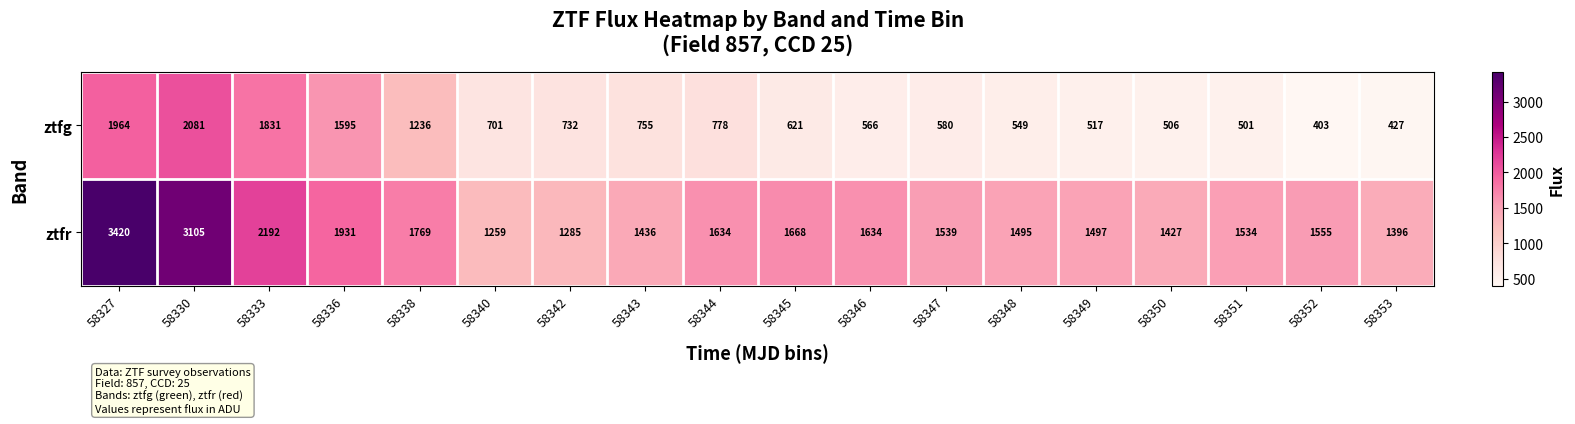

List the labels in order of ztfg value, smallest first.

58352, 58353, 58351, 58350, 58349, 58348, 58346, 58347, 58345, 58340, 58342, 58343, 58344, 58338, 58336, 58333, 58327, 58330